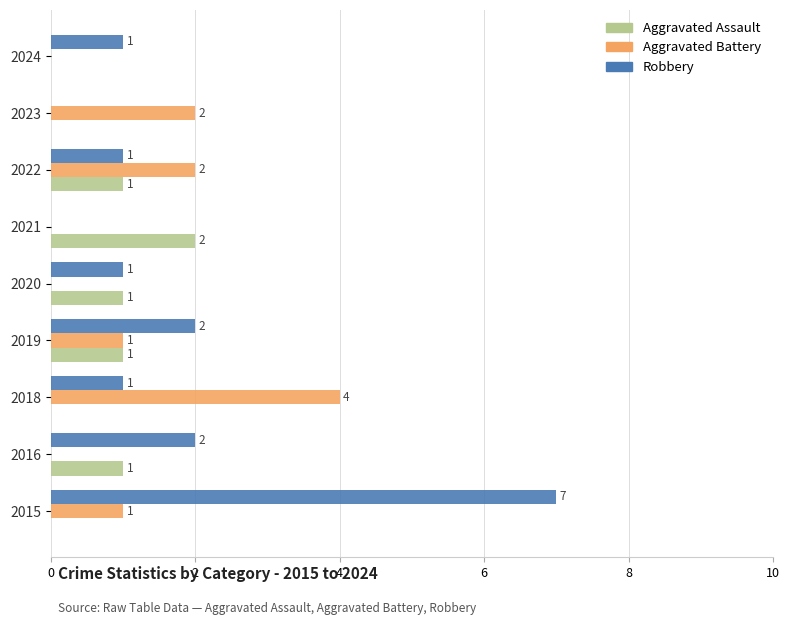

How many Robbery values are between 1 and 2?

6